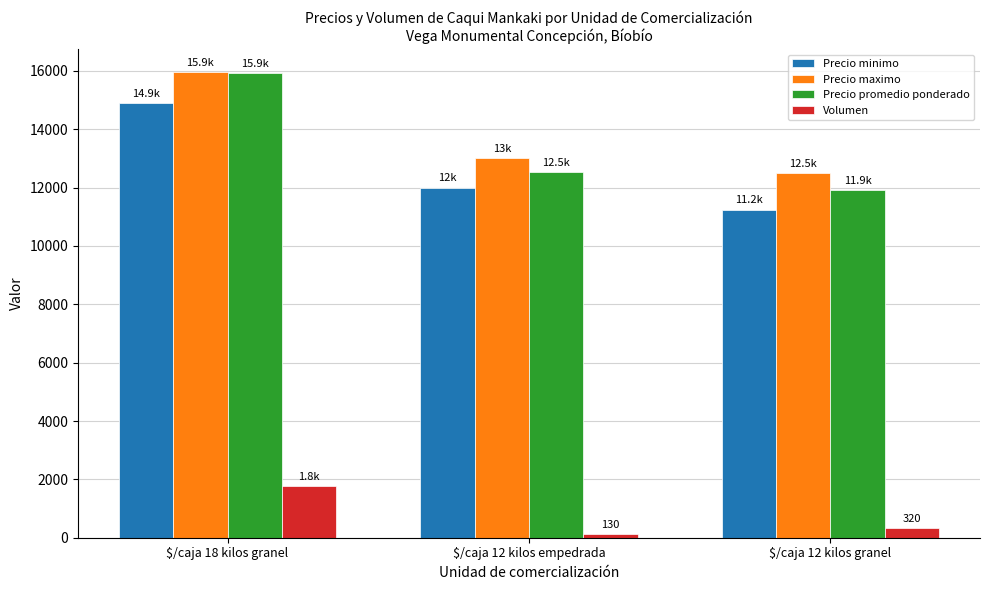

The Precio maximo series shows 13000 at $/caja 12 kilos empedrada. True or false?

True